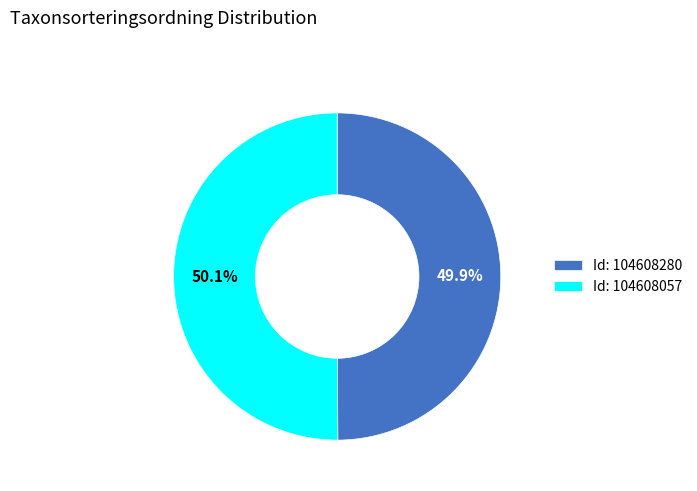

Is there any slice that represents more than half of the pie?

Yes